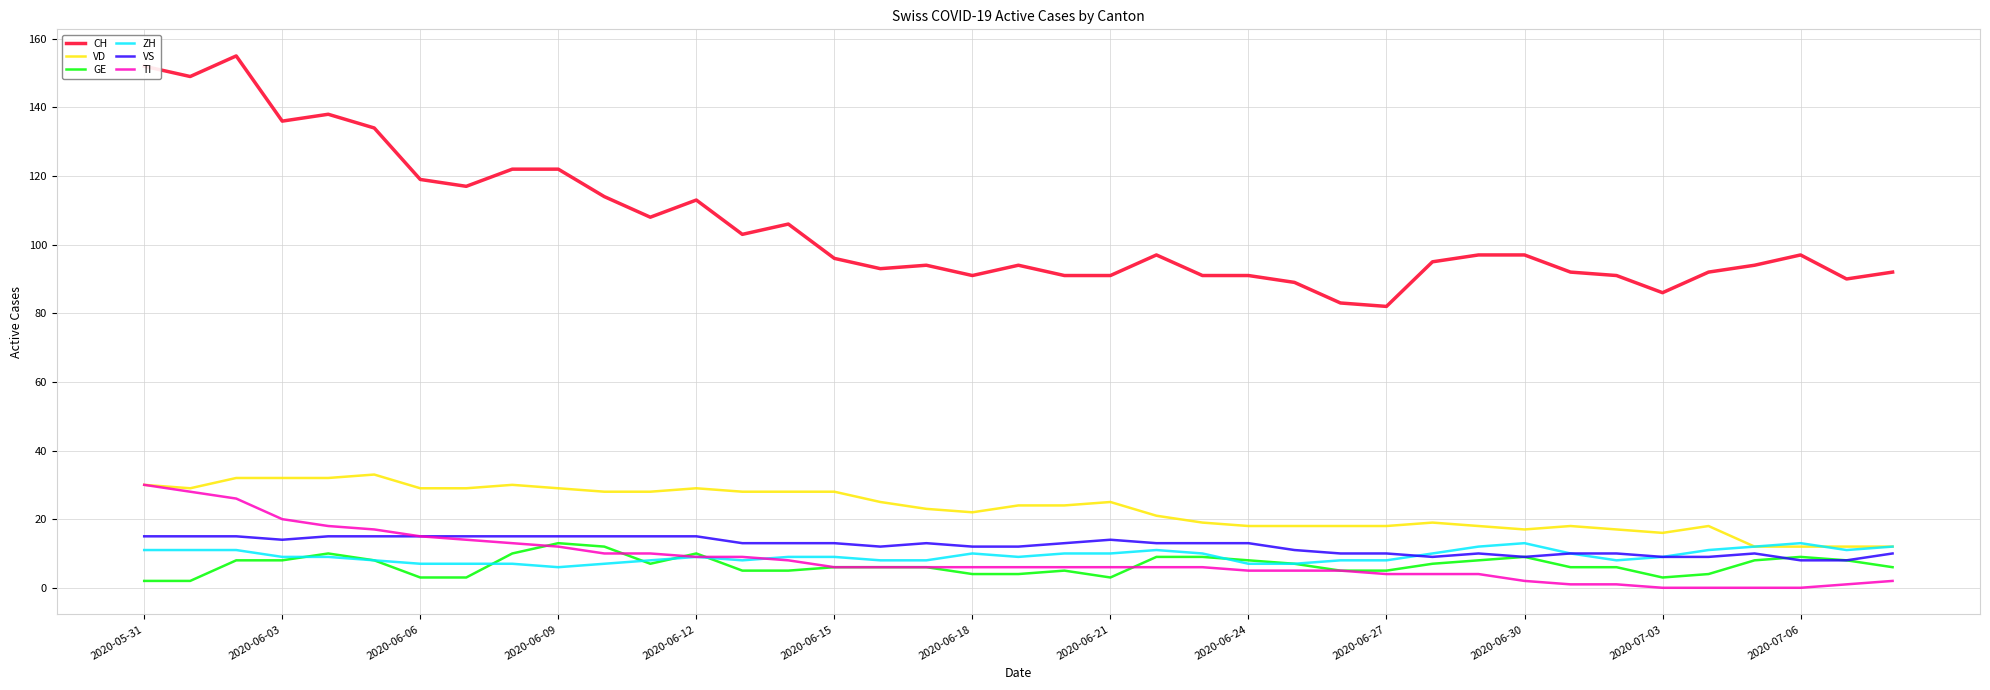

True or false: CH and VS intersect in this chart.

False